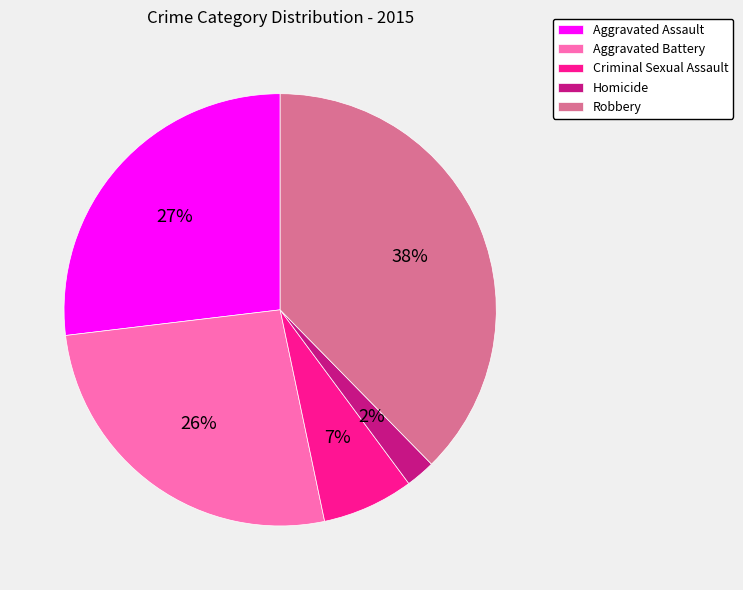

Between Robbery and Aggravated Battery, which is larger?

Robbery